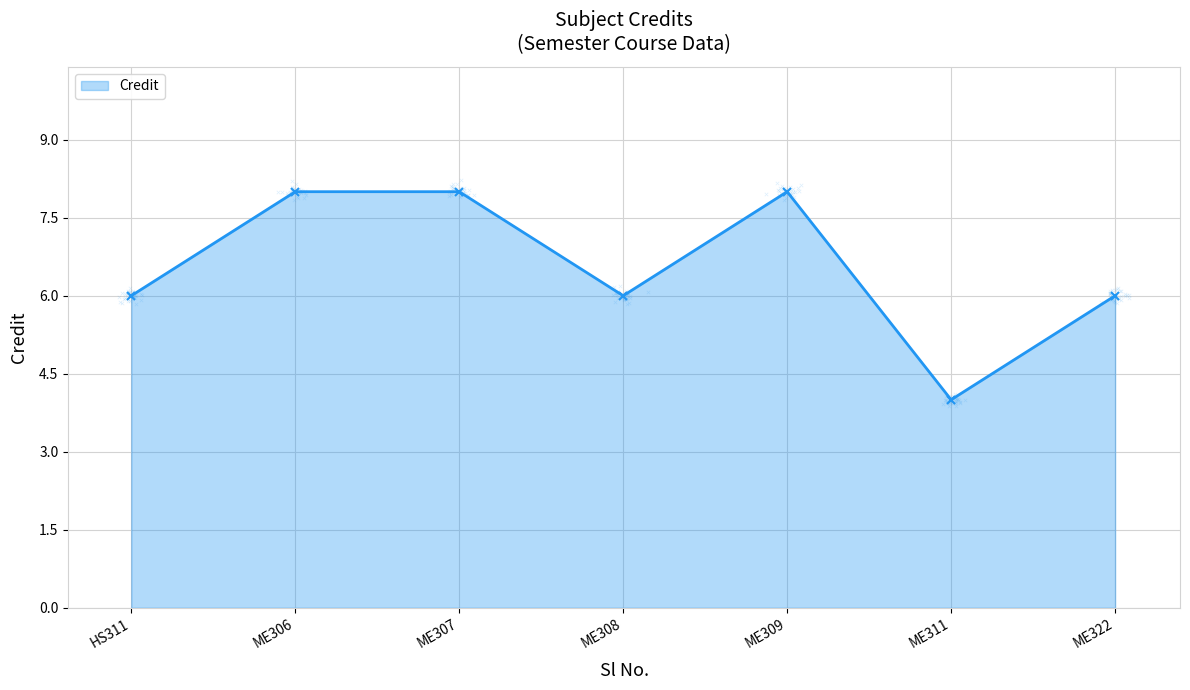

Which category has the lowest value in the Credit series?

ME311